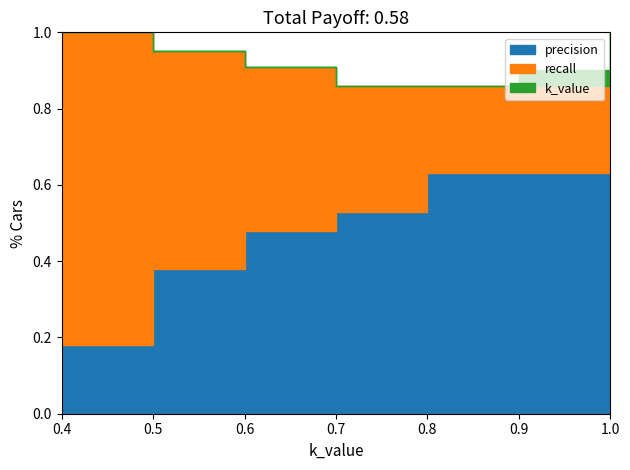

True or false: k_value has a value of 1.2 at 0.7.

False